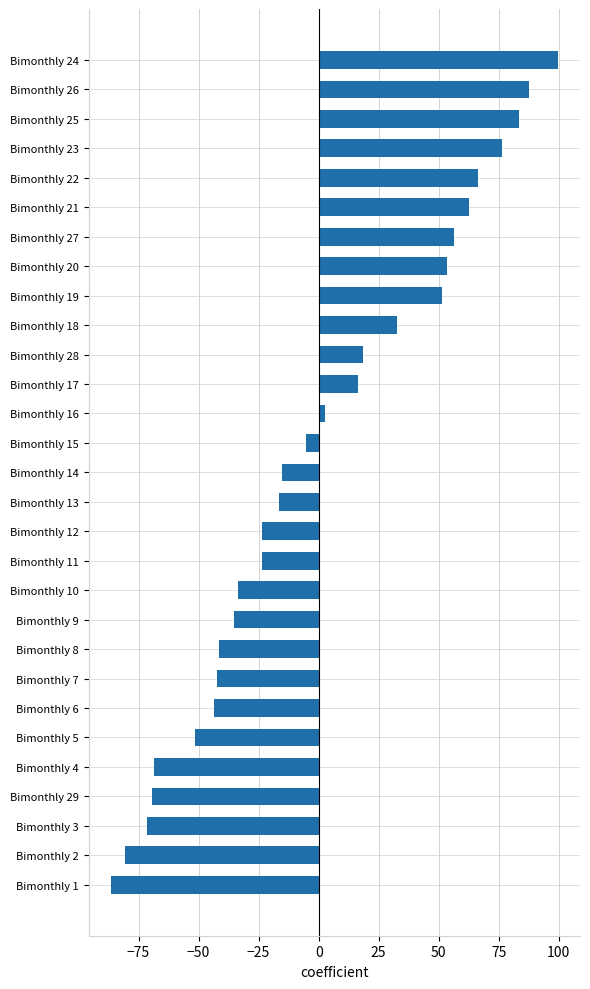

Reading bottom to top, what are all the values shown in this chart?

-86.4	-80.4	-71.4	-69.4	-68.4	-51.4	-43.4	-42.4	-41.4	-35.4	-33.4	-23.4	-23.4	-16.4	-15.4	-5.4	2.6	16.6	18.6	32.6	51.6	53.6	56.6	62.6	66.6	76.6	83.6	87.6	99.6